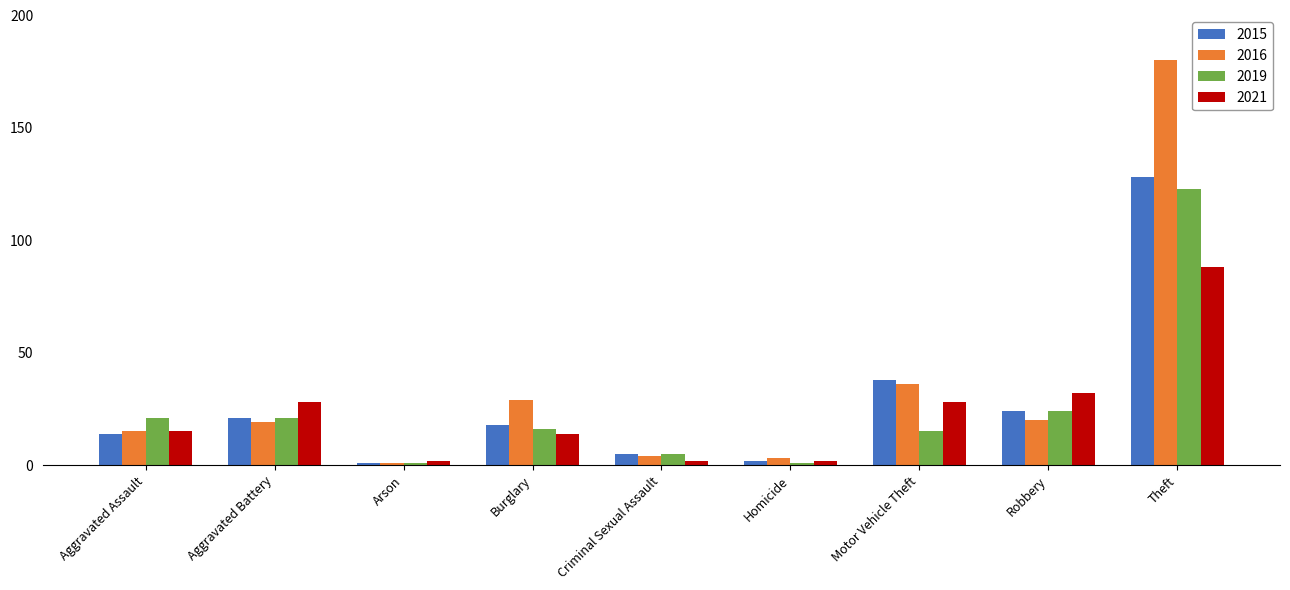

What are all the series names shown in the legend?

2015, 2016, 2019, 2021